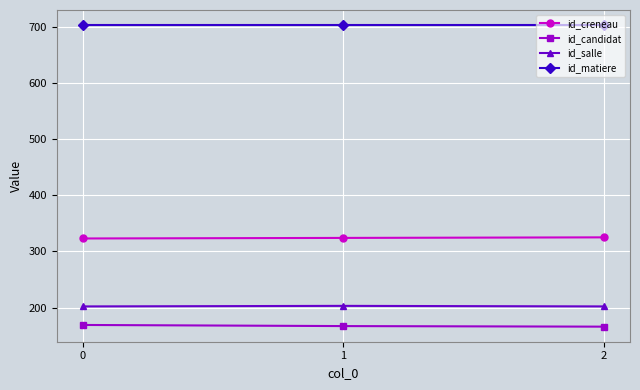

How many lines are shown in the chart?

4